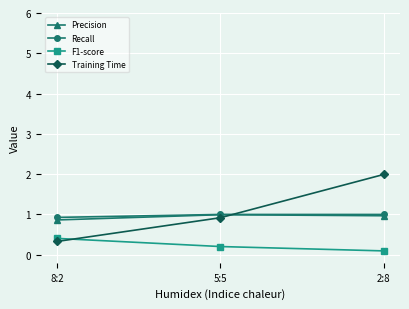

At which category is the sum across all series the highest?

2:8